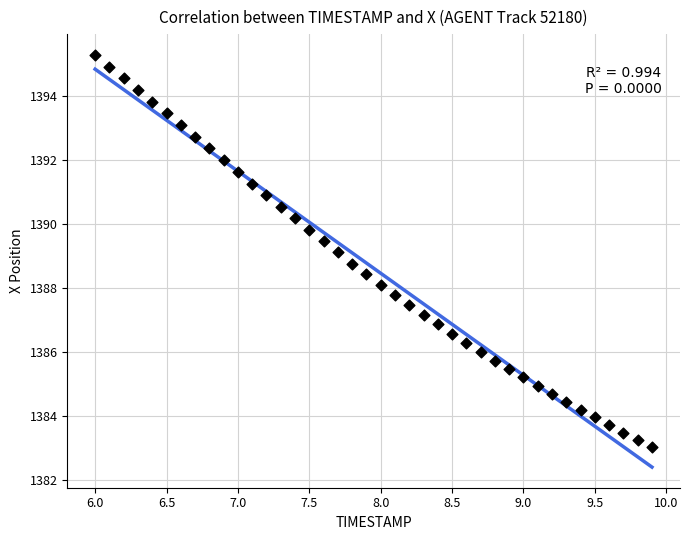

What is the range of Y values (max minus min)?

12.3